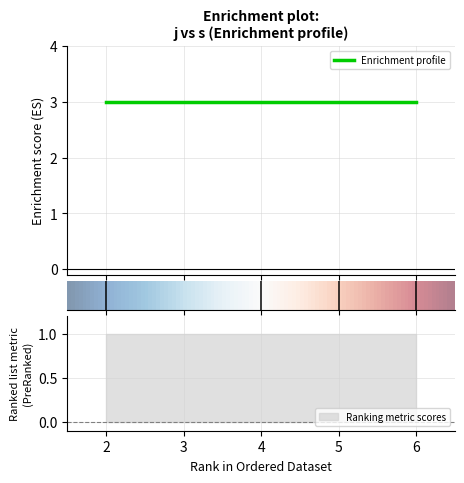

At which label is rho closest to 1?

2